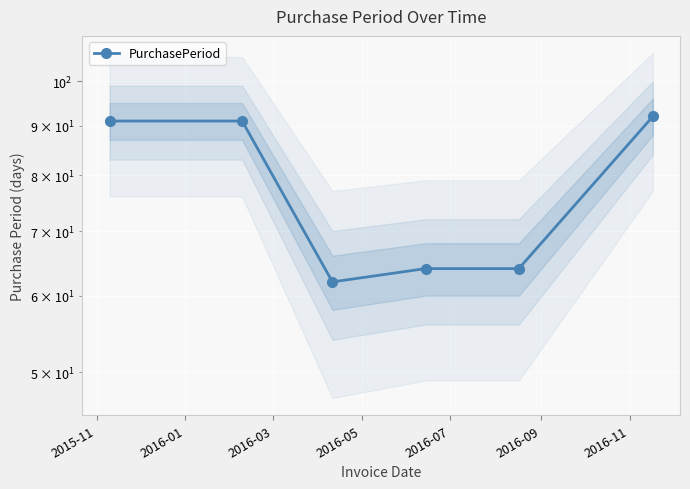

True or false: the data shows 64 at 2016-07.

True